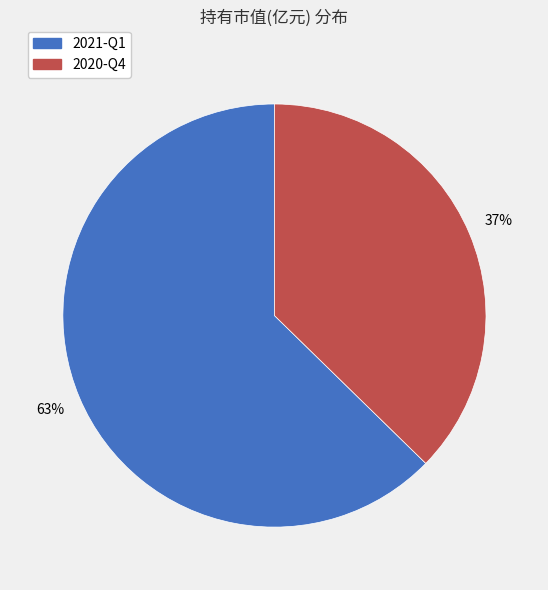

To the nearest percent, what portion does 2020-Q4 represent?

37%